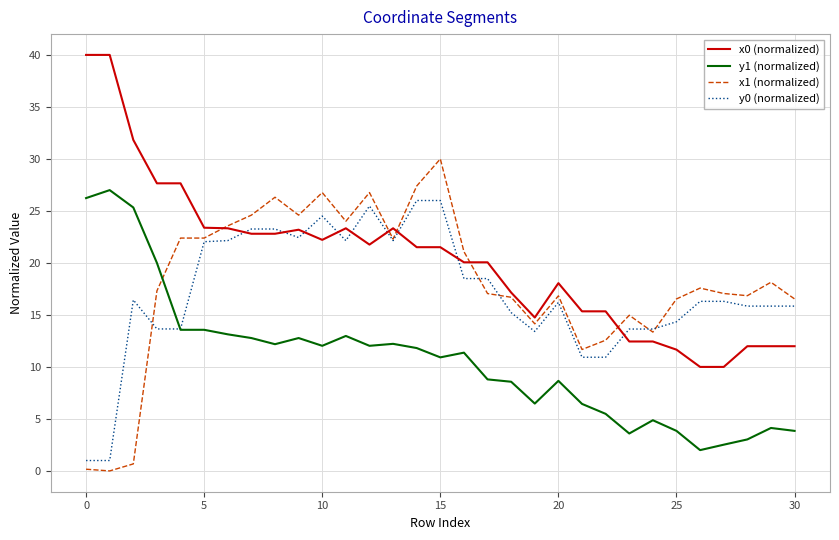

Which series has the largest total across all categories?

x0 (normalized)